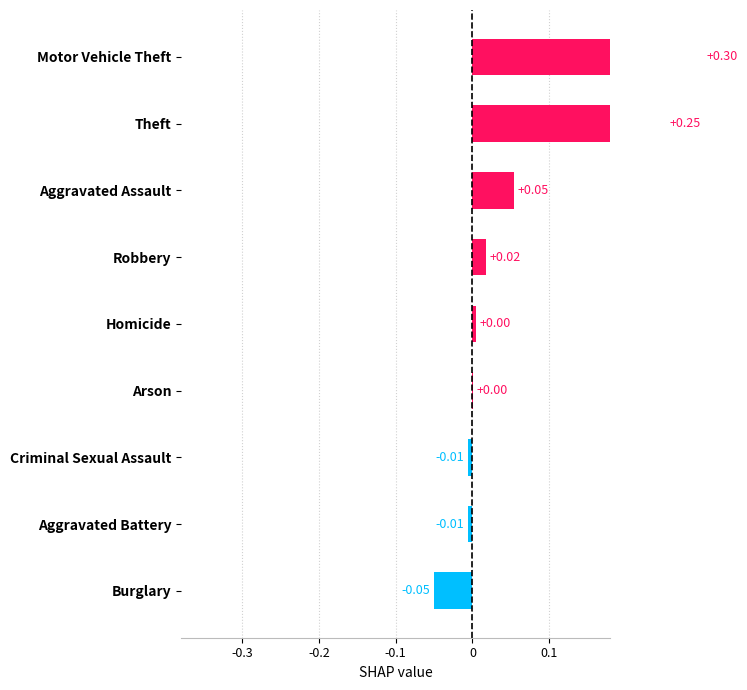

What position from the left is Theft?

8